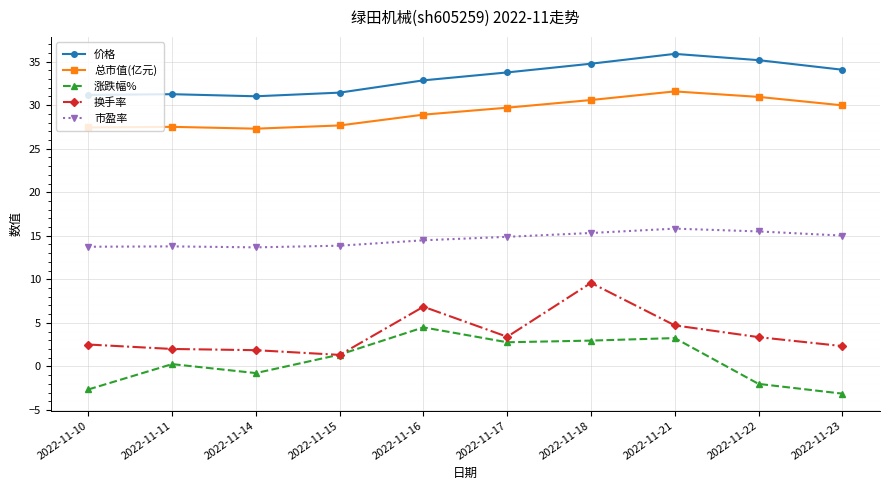

Which series has the largest total across all categories?

价格